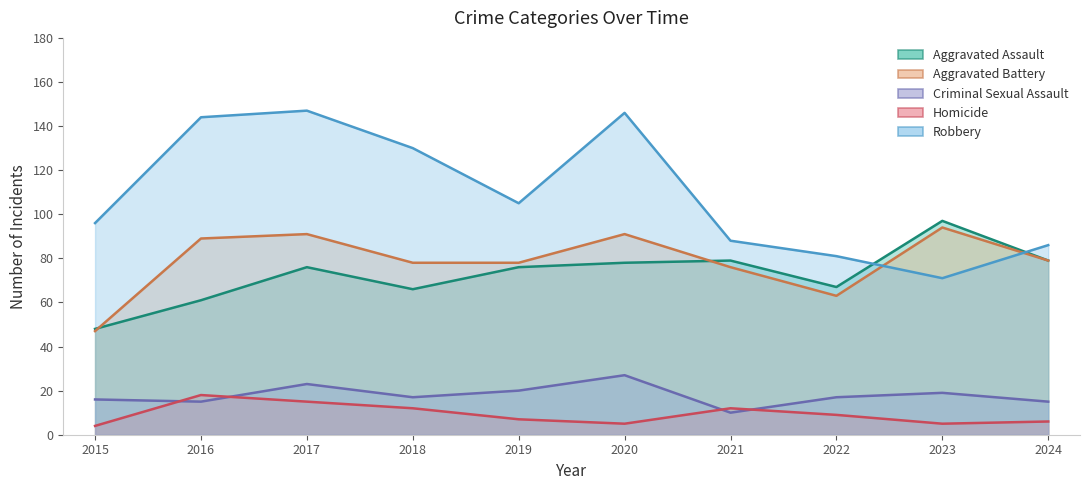

Reading left to right, extract all data points from this chart.

Aggravated Assault: 48	61	76	66	76	78	79	67	97	79
Aggravated Battery: 47	89	91	78	78	91	76	63	94	79
Criminal Sexual Assault: 16	15	23	17	20	27	10	17	19	15
Homicide: 4	18	15	12	7	5	12	9	5	6
Robbery: 96	144	147	130	105	146	88	81	71	86